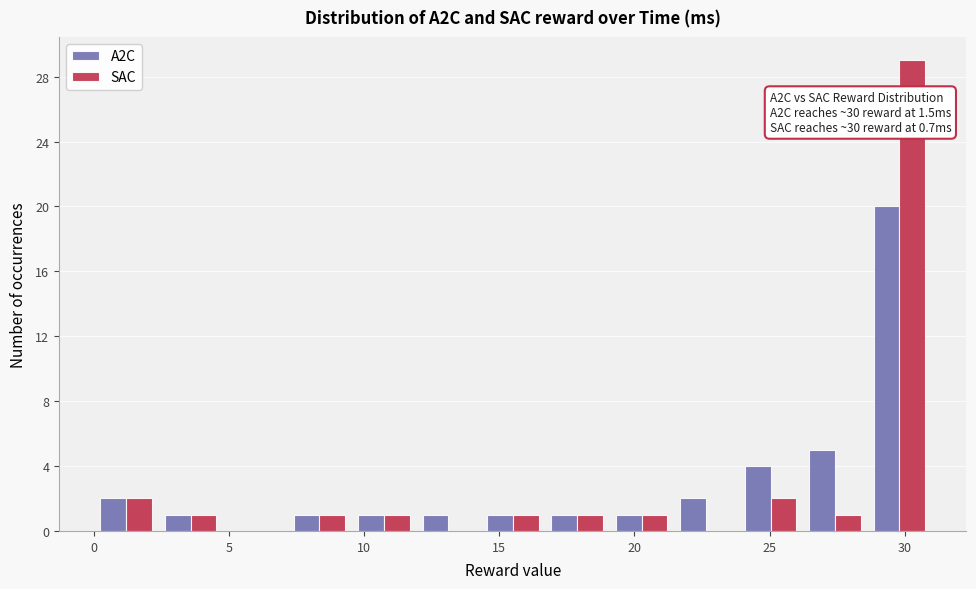

In the SAC series, which range on the x-axis has the tallest bar?

28.5 to 31.0